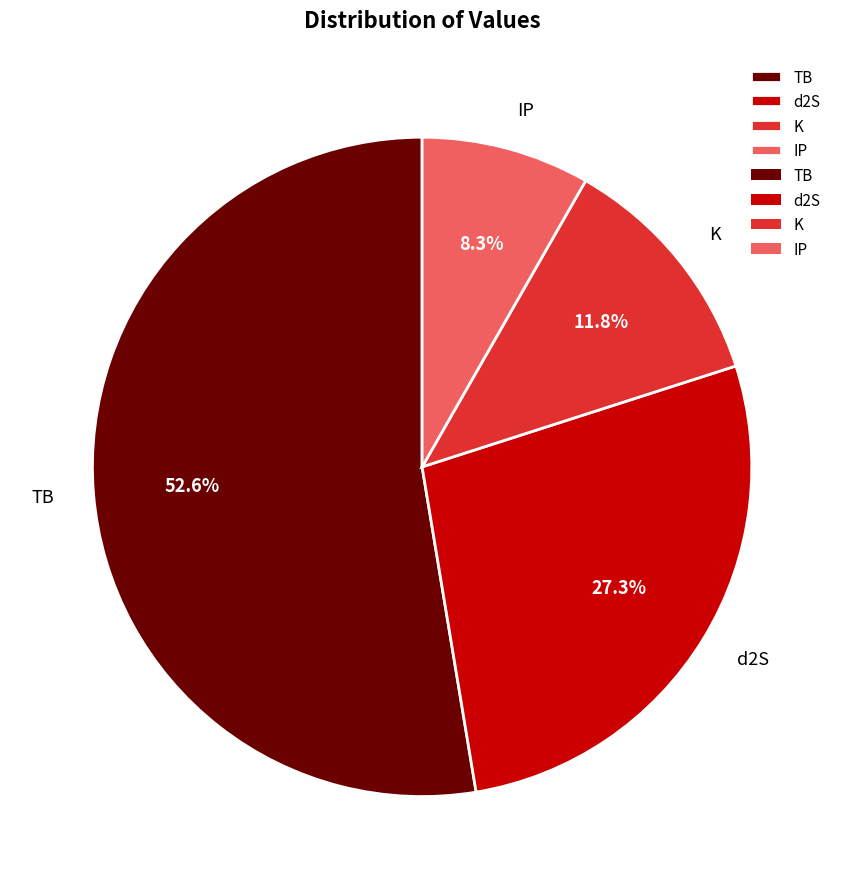

Is it true that K is 7% of the pie?

False